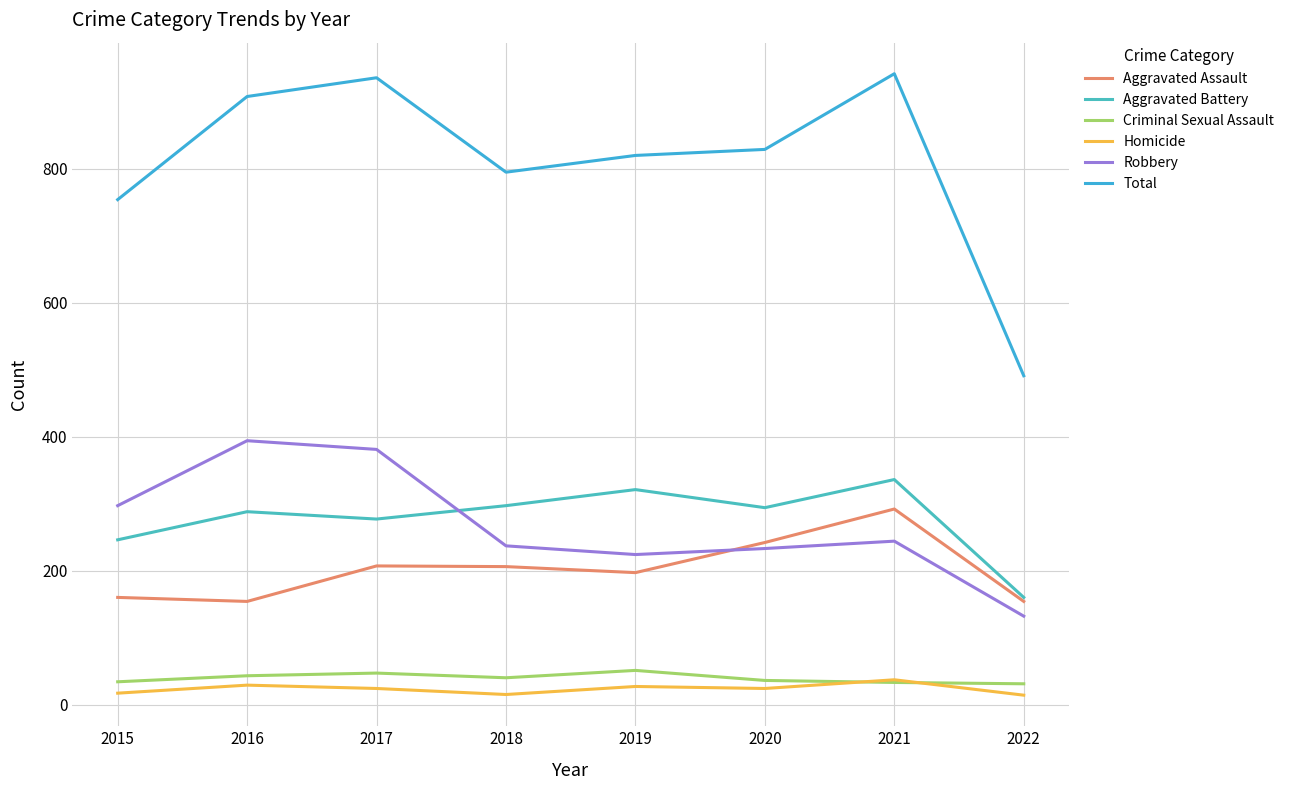

In Total, how many points are lower than both neighbors (excluding endpoints)?

1